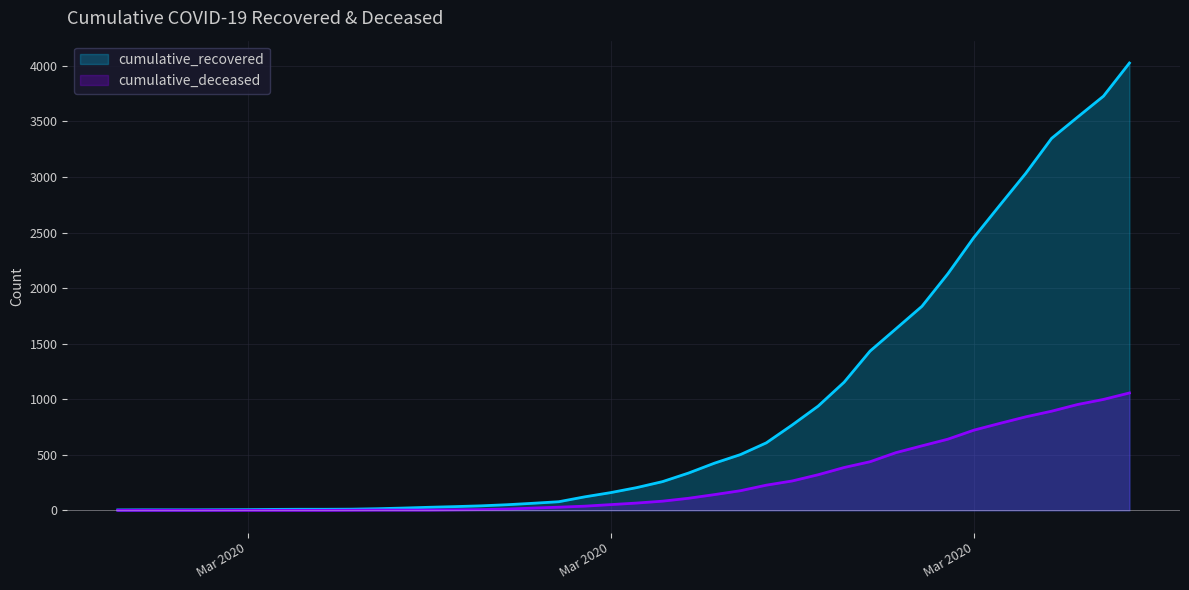

What is the approximate value of cumulative_recovered at 2020-03-15, to the nearest 10?

80